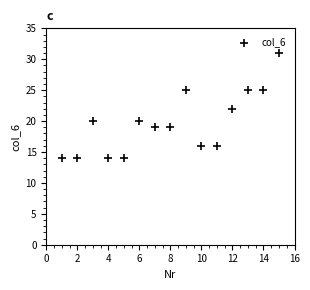

What is the range of X values (max minus min)?

14